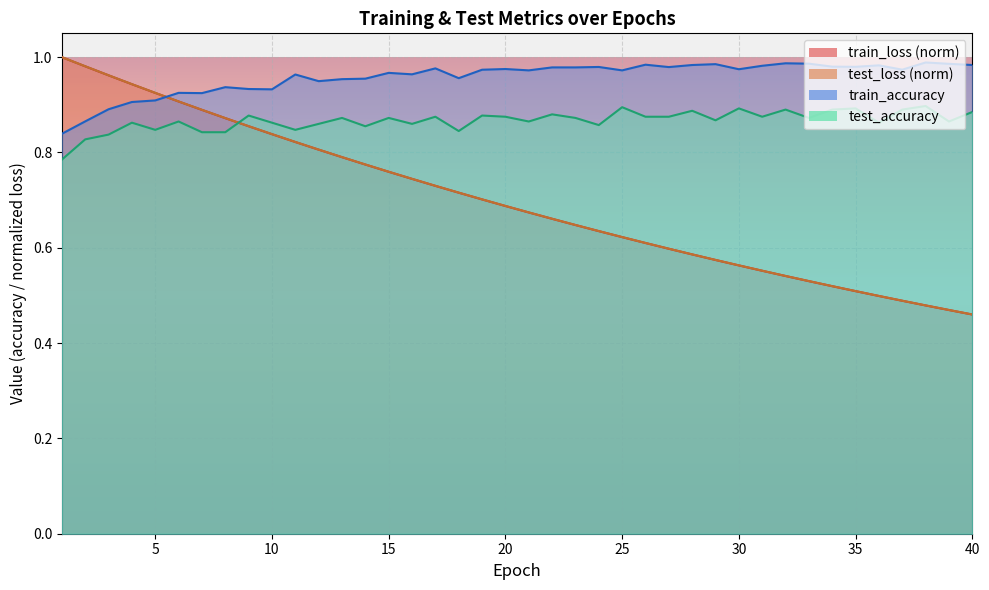

Rank the series at 38 from highest to lowest value.

train_accuracy, test_accuracy, test_loss, train_loss